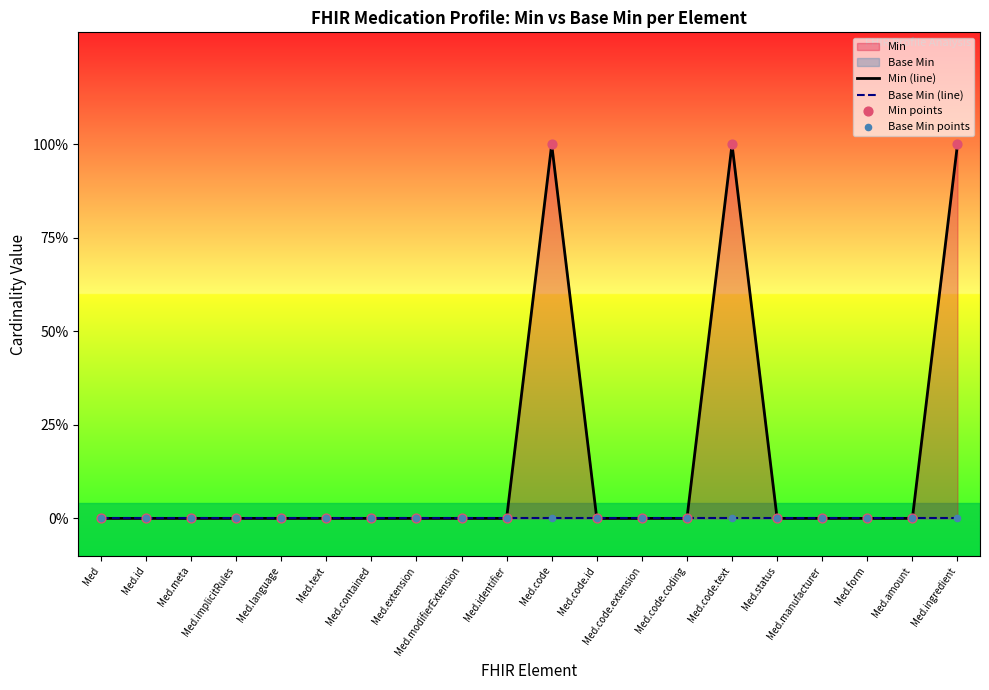

Which series has the widest spread of Y values?

Min (line)